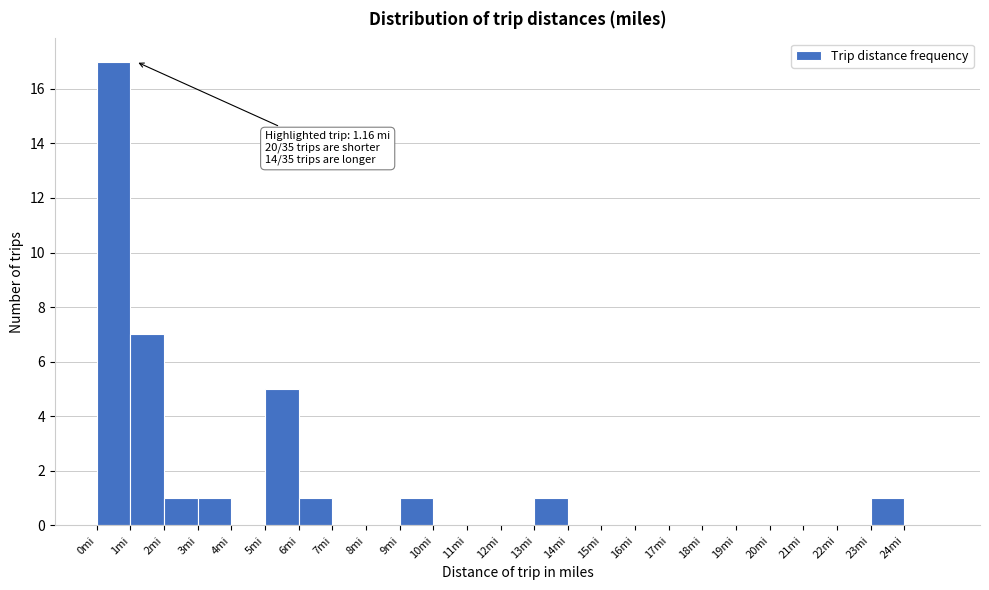

Over which range of the x-axis is the bar tallest?

0 to 1